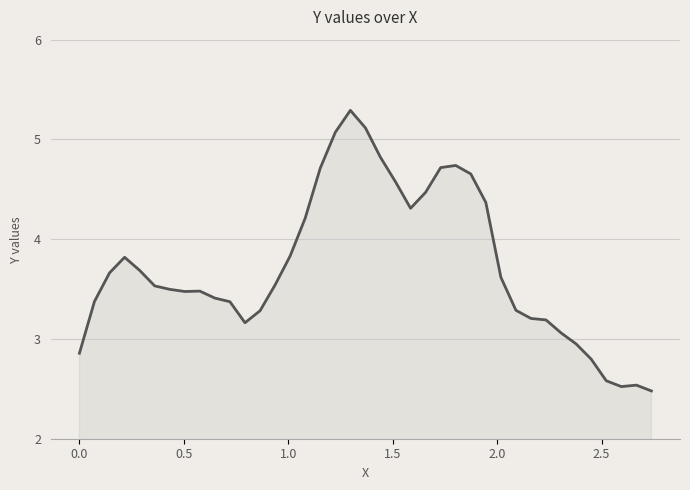

Is this an area chart (filled region under the line)?

Yes